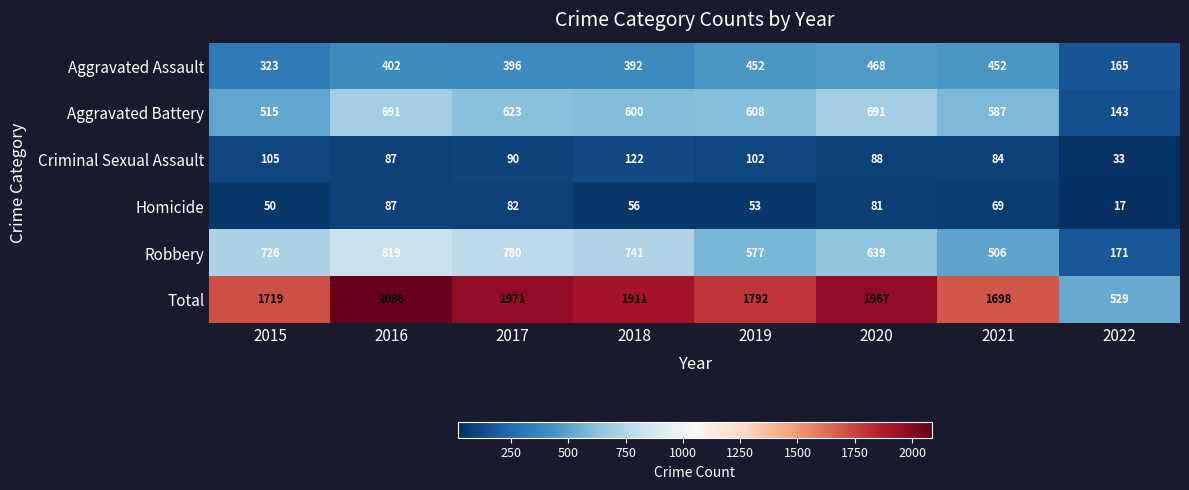

At 2018, list the series in order from smallest to largest.

Homicide, Criminal Sexual Assault, Aggravated Assault, Aggravated Battery, Robbery, Total